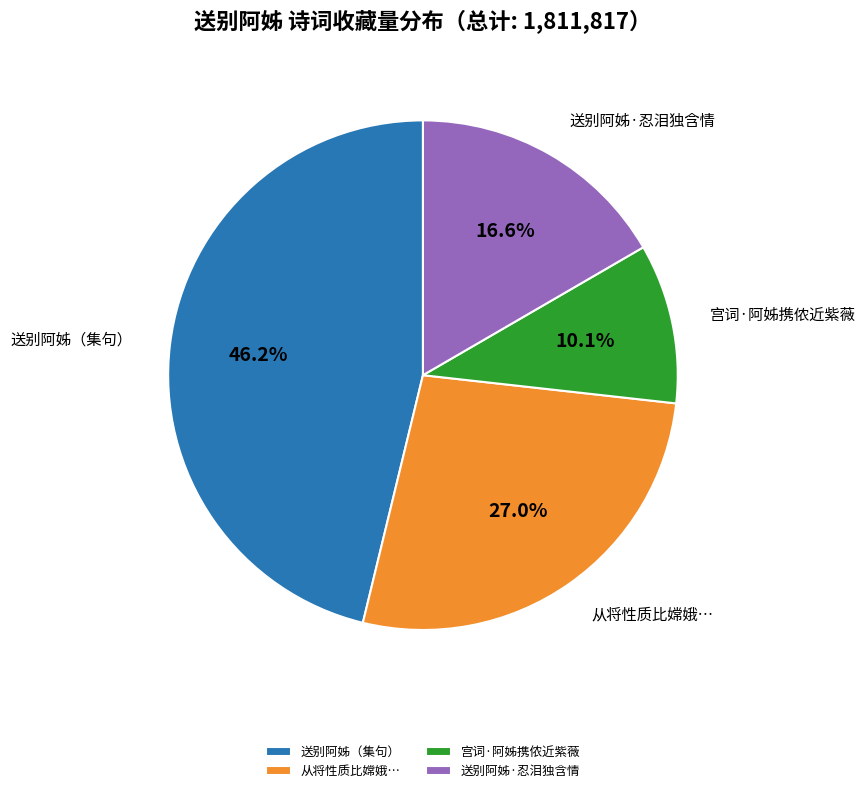

Does 宫词·阿姊携侬近紫薇 represent more than half of the total?

No